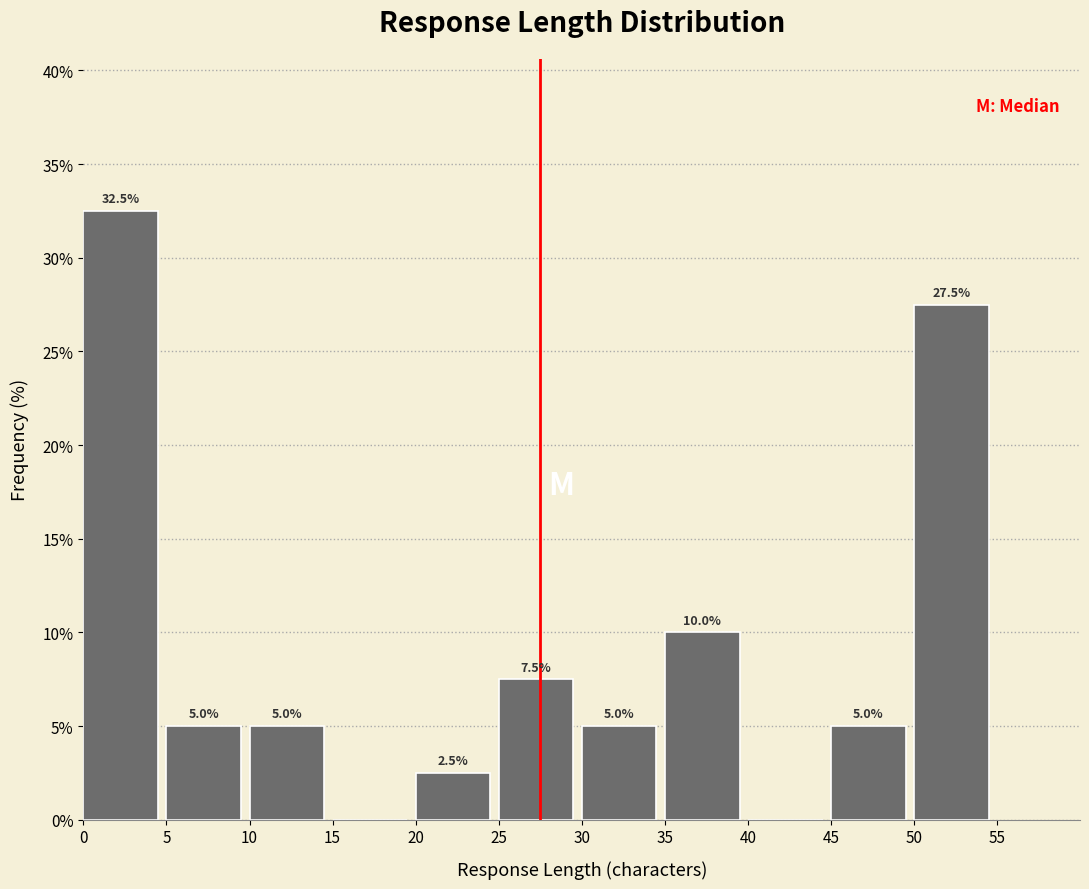

Which range on the x-axis has the tallest bar?

0 to 5